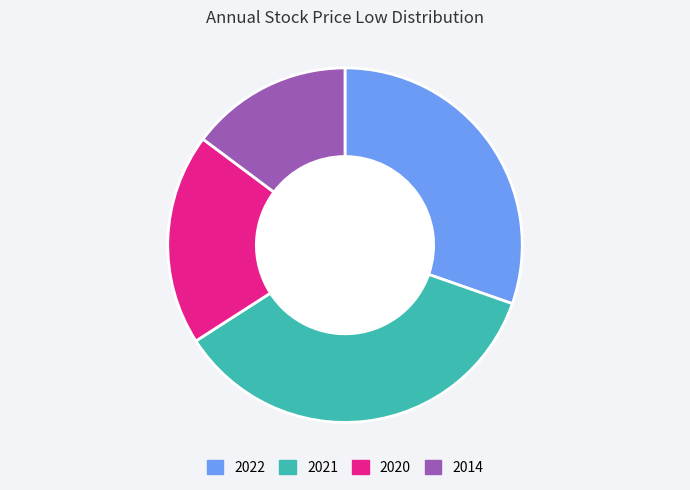

What is the smallest slice in the pie chart?

2014